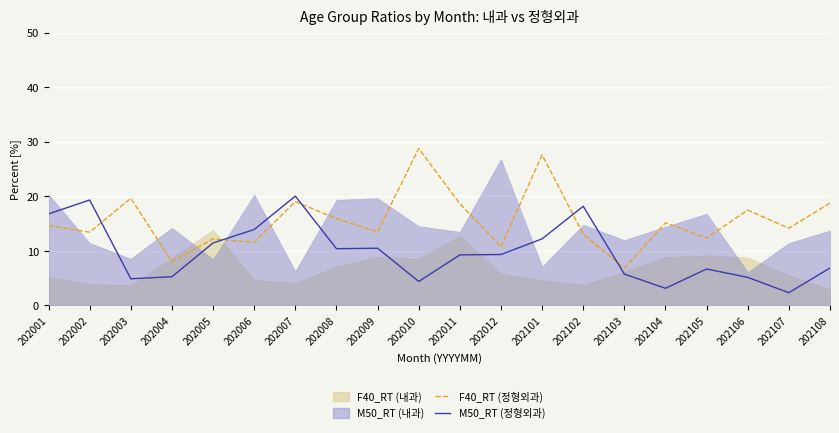

How many lines are shown in the chart?

2